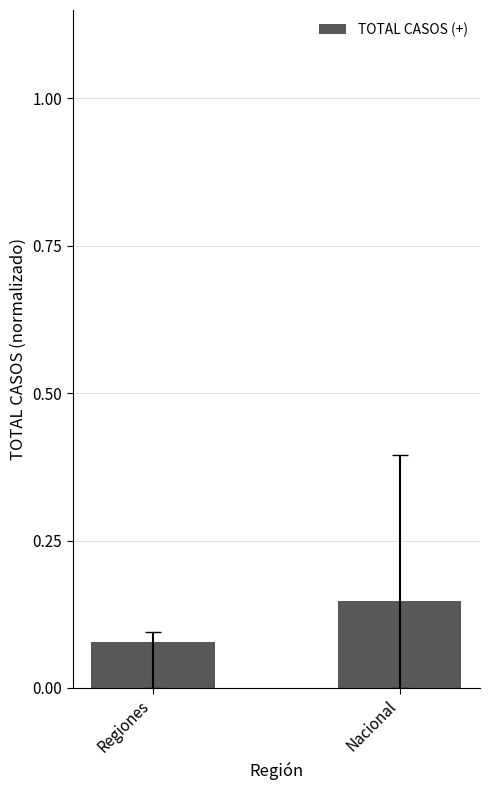

The value at Regiones is 0.0. True or false?

False